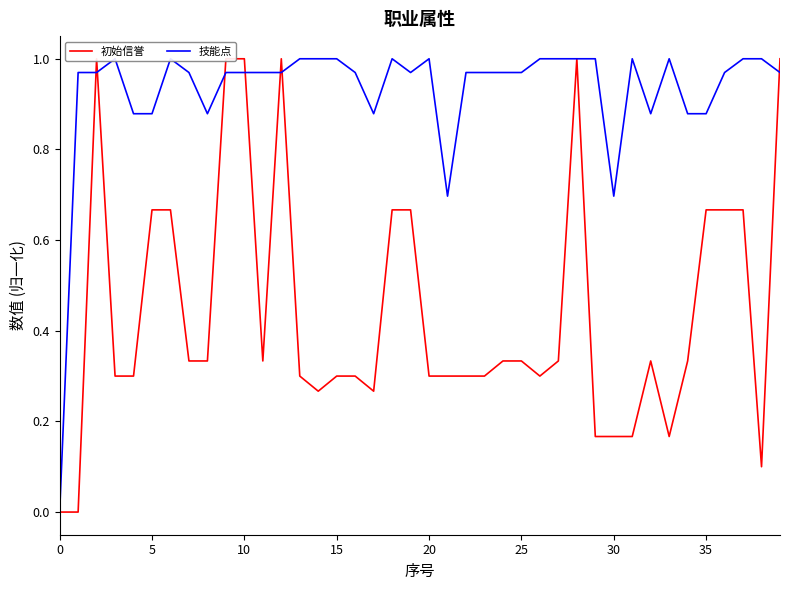

Which has a higher value, 38 or 30?

30